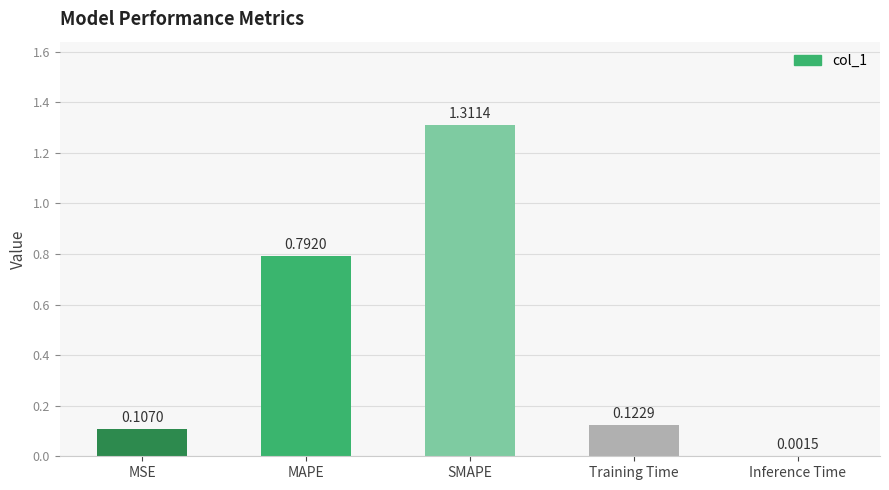

What is the difference between the values at MAPE and SMAPE?

0.5